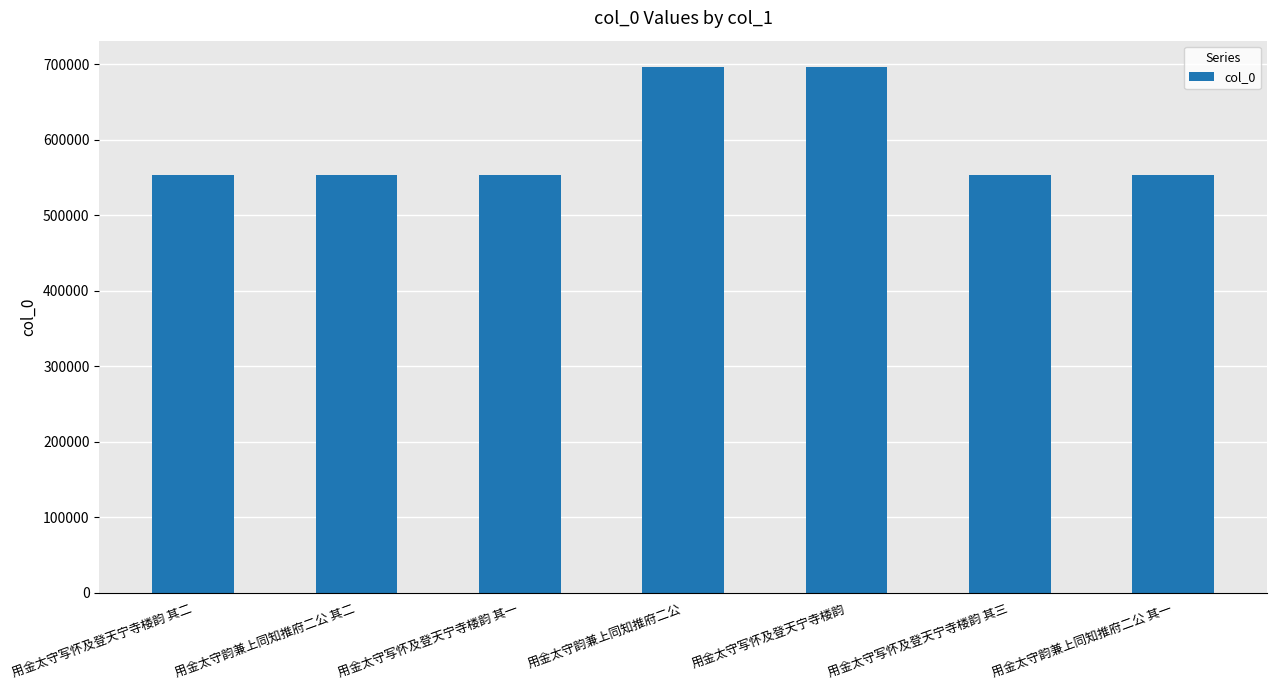

What is the change in value from 用金太守写怀及登天宁寺楼韵 其二 to 用金太守韵兼上同知推府二公 其一?

-5